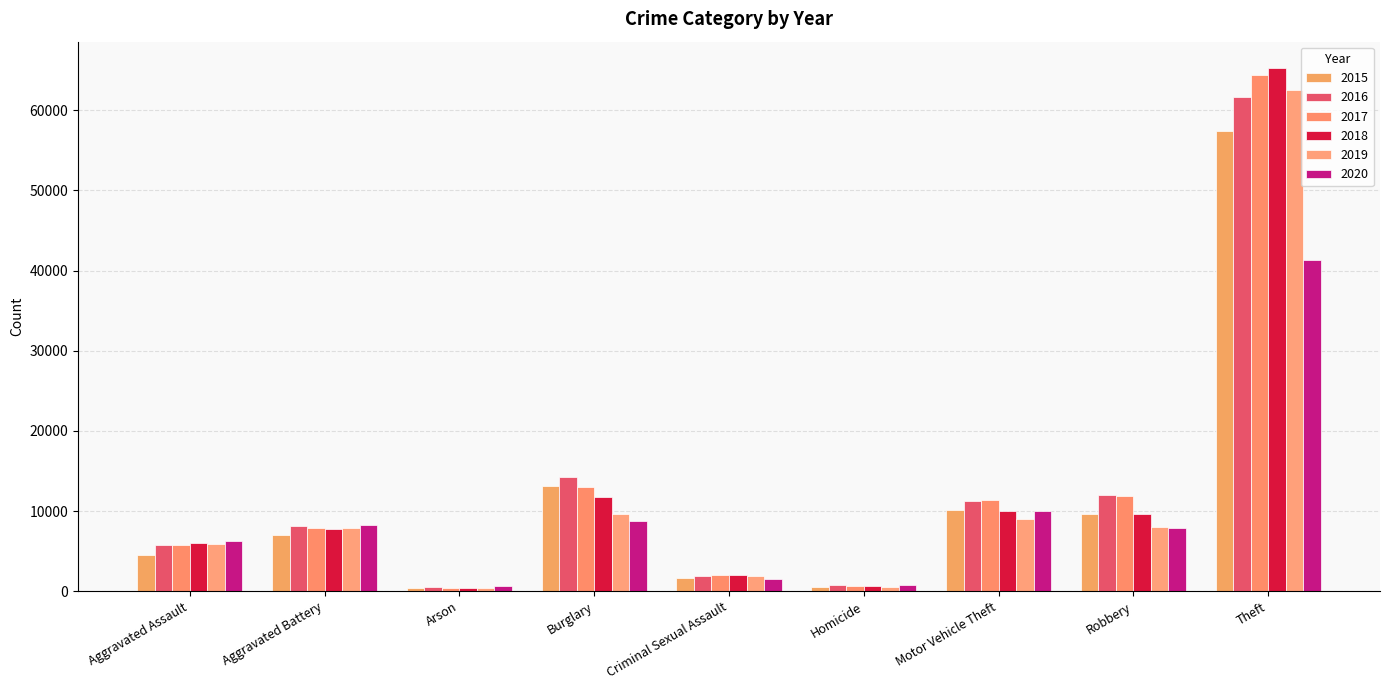

Reading left to right, transcribe all the data shown in this chart.

2015: 4480	7019	448	13184	1700	496	10068	9638	57350
2016: 5712	8086	515	14289	1848	786	11285	11960	61623
2017: 5793	7845	444	13001	1973	672	11380	11880	64386
2018: 6001	7735	373	11747	2032	588	9985	9681	65288
2019: 5841	7858	376	9638	1908	499	8977	7995	62495
2020: 6264	8320	588	8758	1484	787	9959	7855	41335